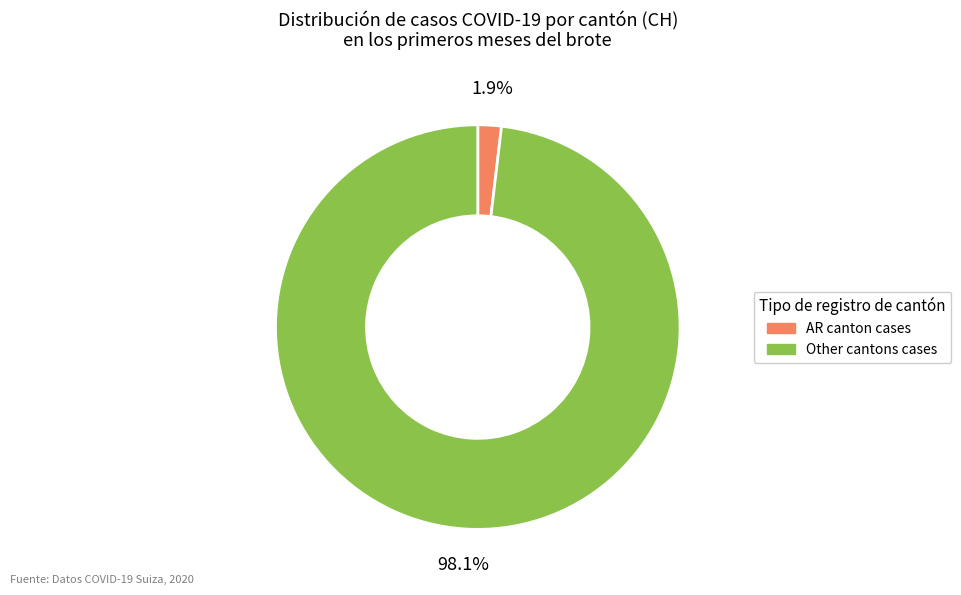

Does any single category account for the majority?

Yes